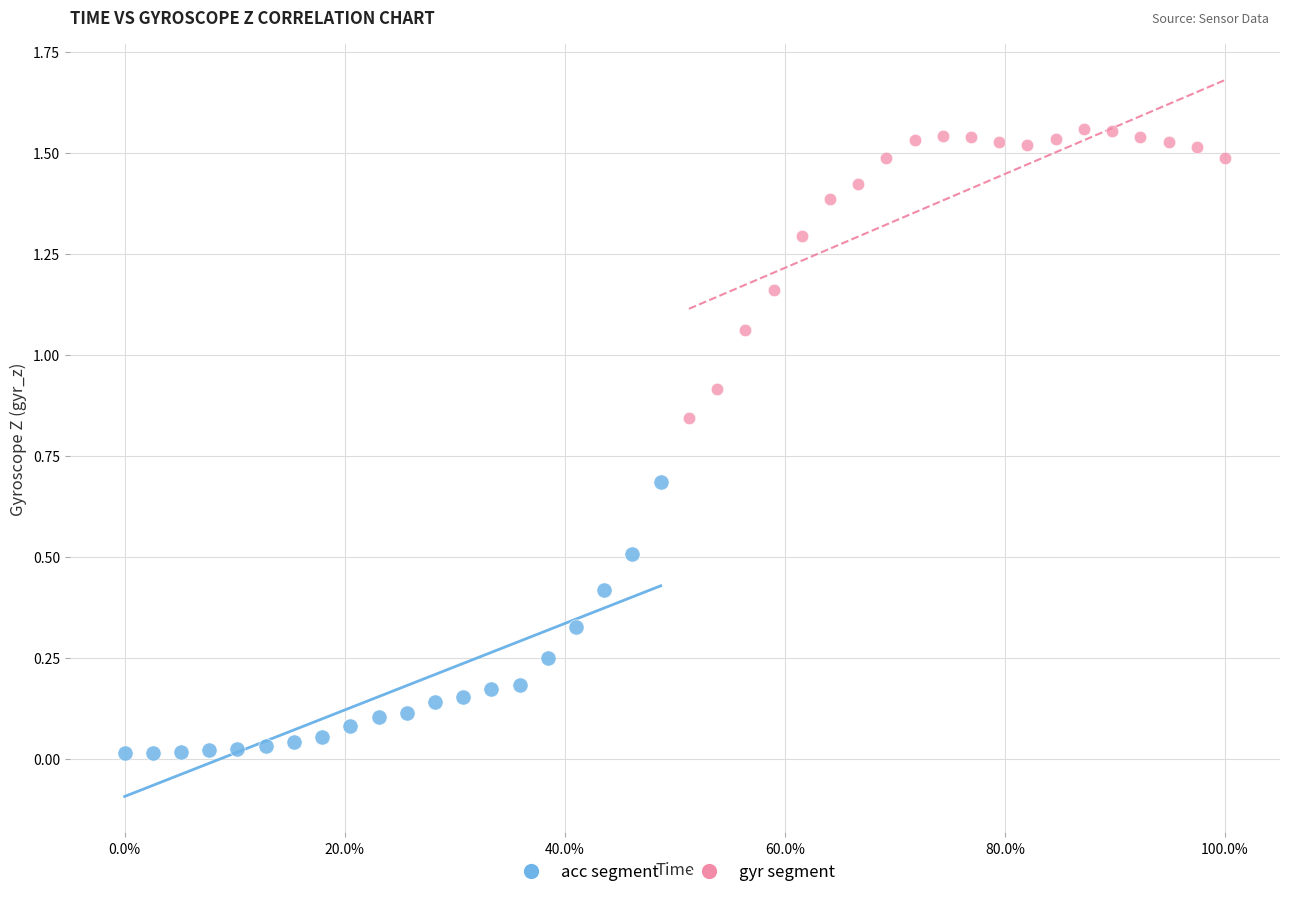

Which series has the widest spread of Y values?

gyr segment